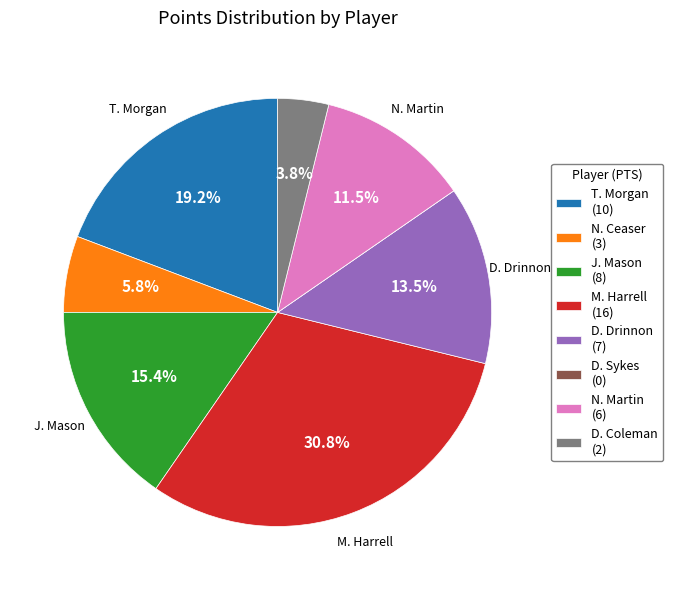

To the nearest percent, what is the difference between the largest and smallest slice percentages?

31%